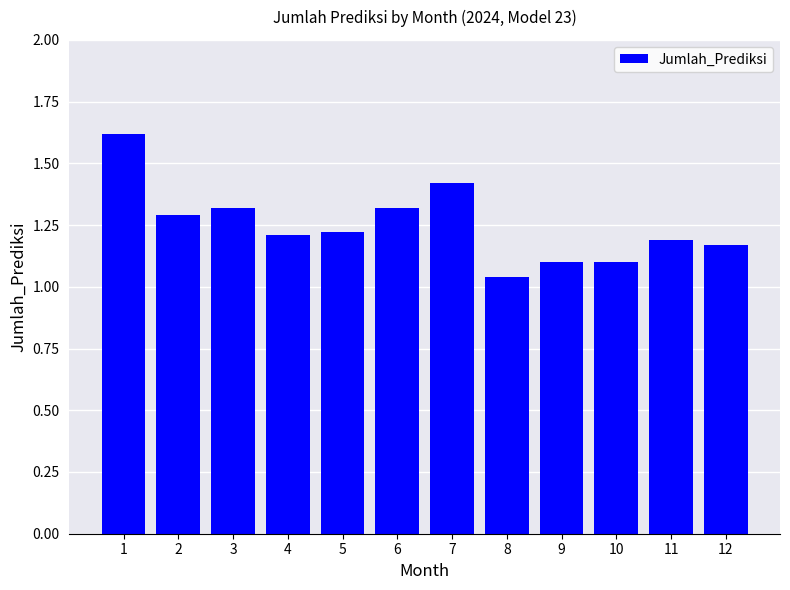

What is the difference between the second highest and second lowest values?

0.3